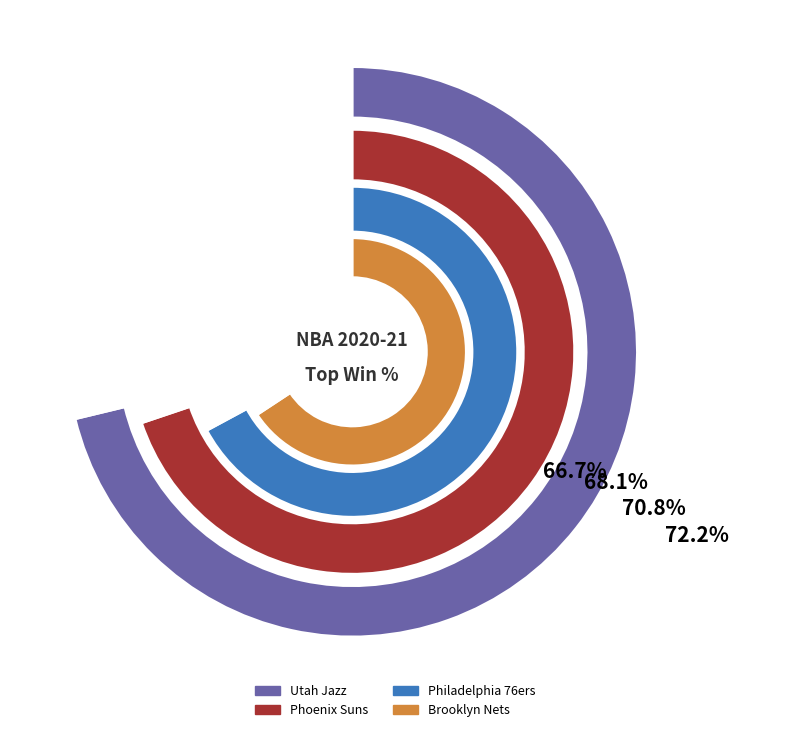

Does Denver Nuggets represent more than half of the total?

No